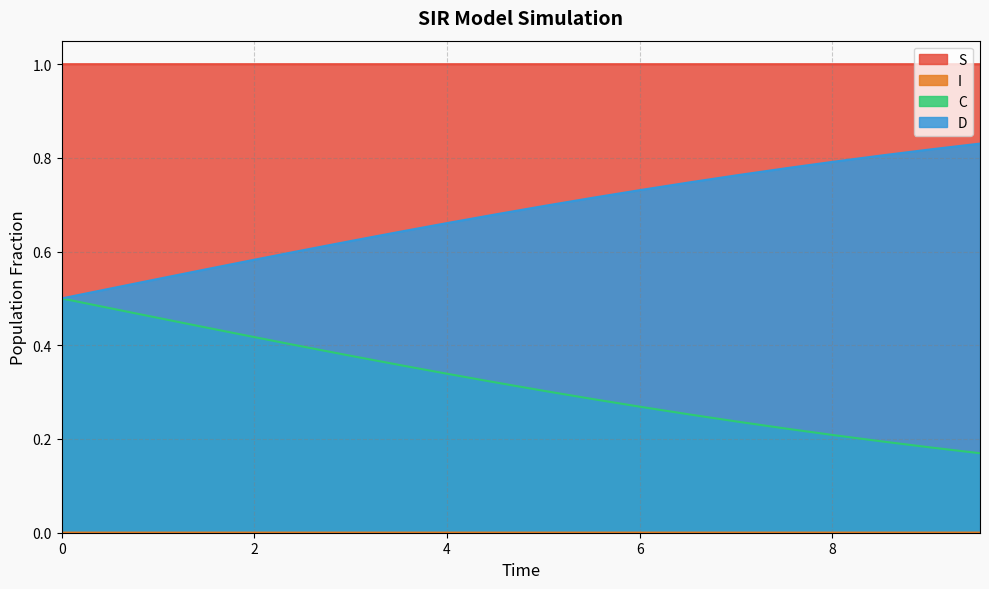

Is it true that I equals 0.0 at 11?

False